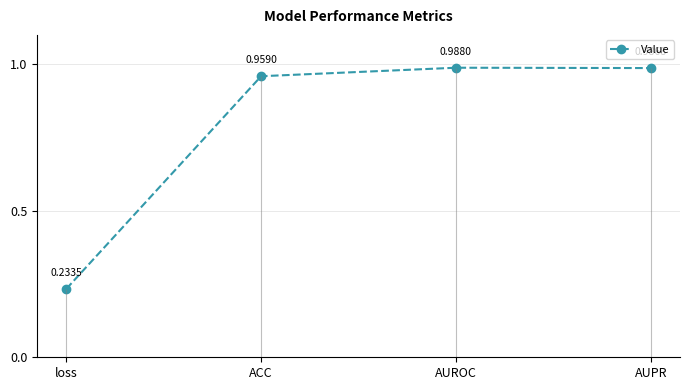

Is it true that the value at ACC is 0.6?

False